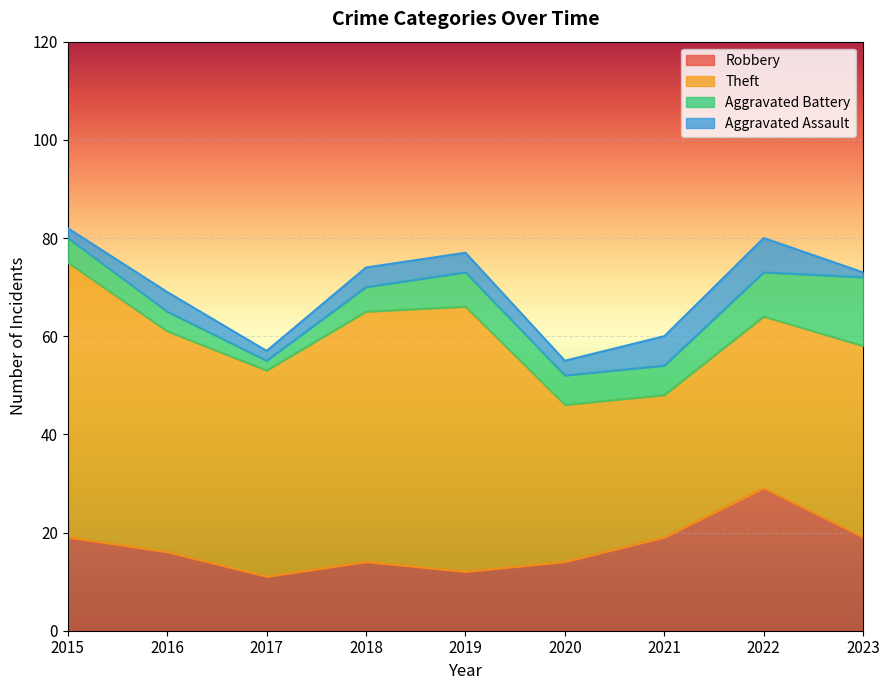

At which label is Aggravated Battery closest to 8?

2019